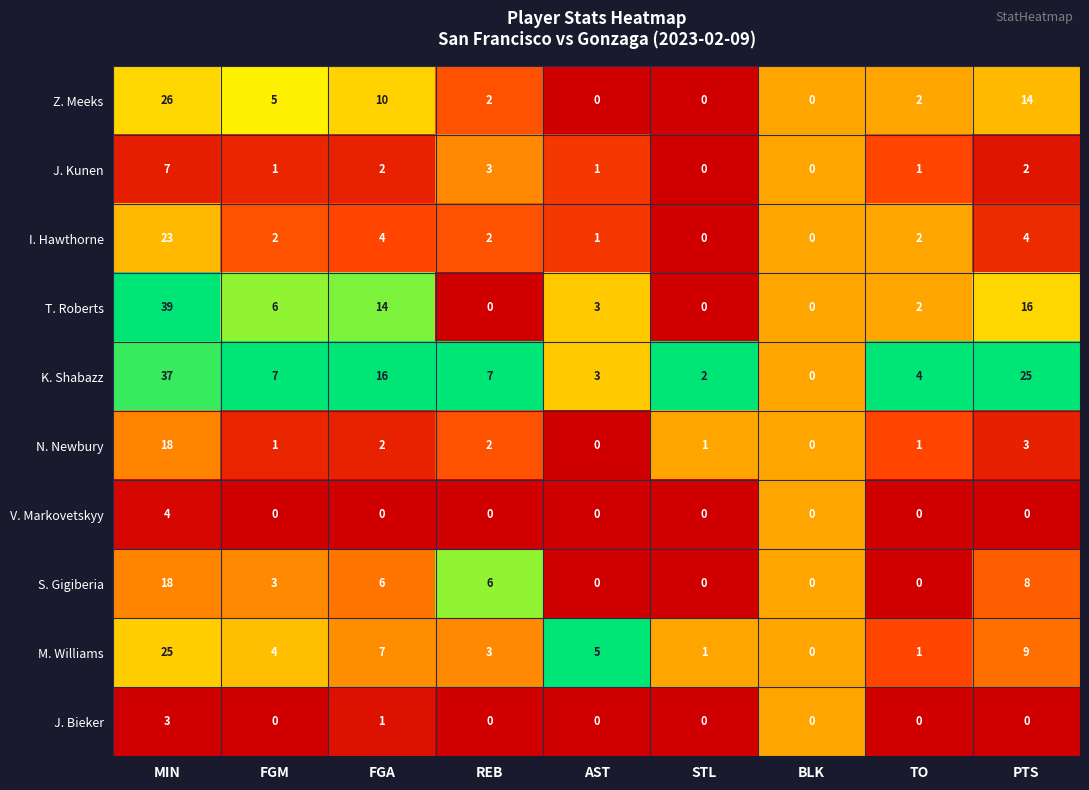

What is the difference between the maximum and minimum values in the V. Markovetskyy series?

4